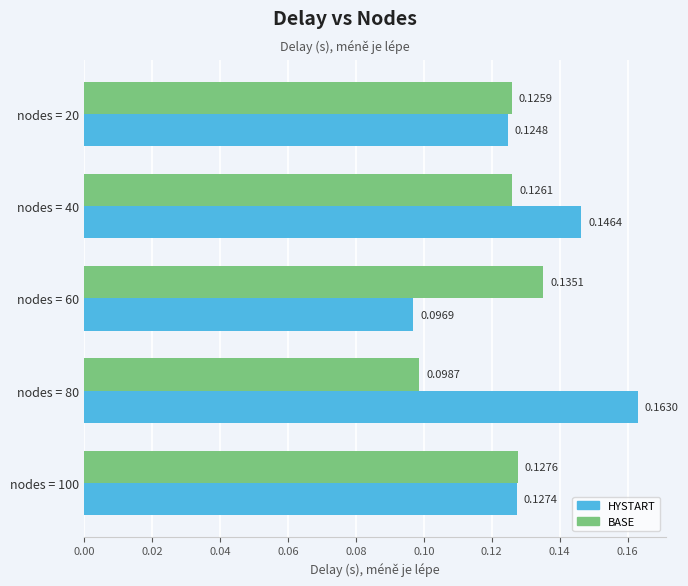

Which label corresponds to the smallest value in the chart?

nodes = 60